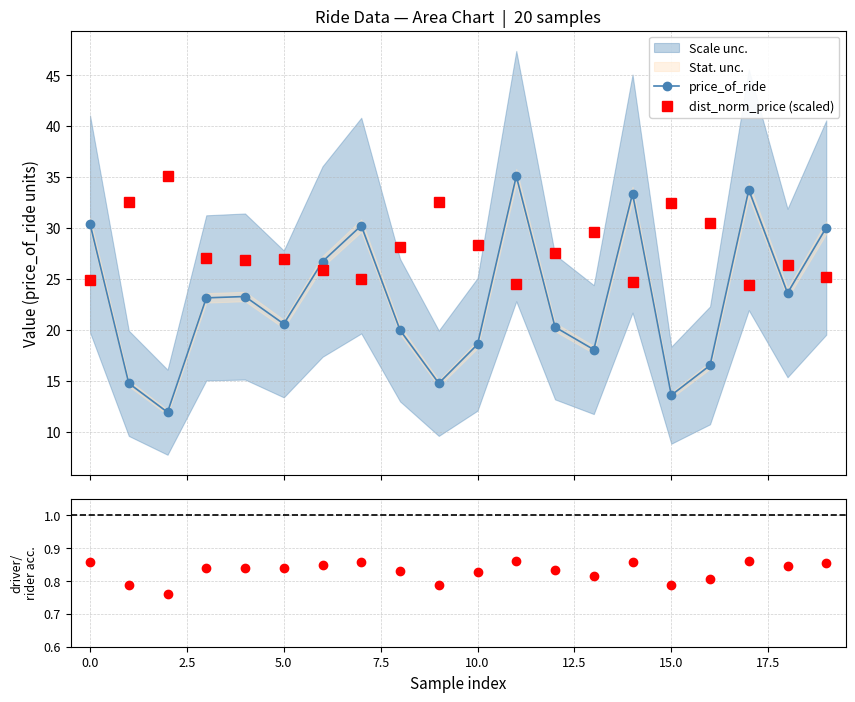

How many intersections are there between dist_norm_price (scaled) and price_of_ride?

10